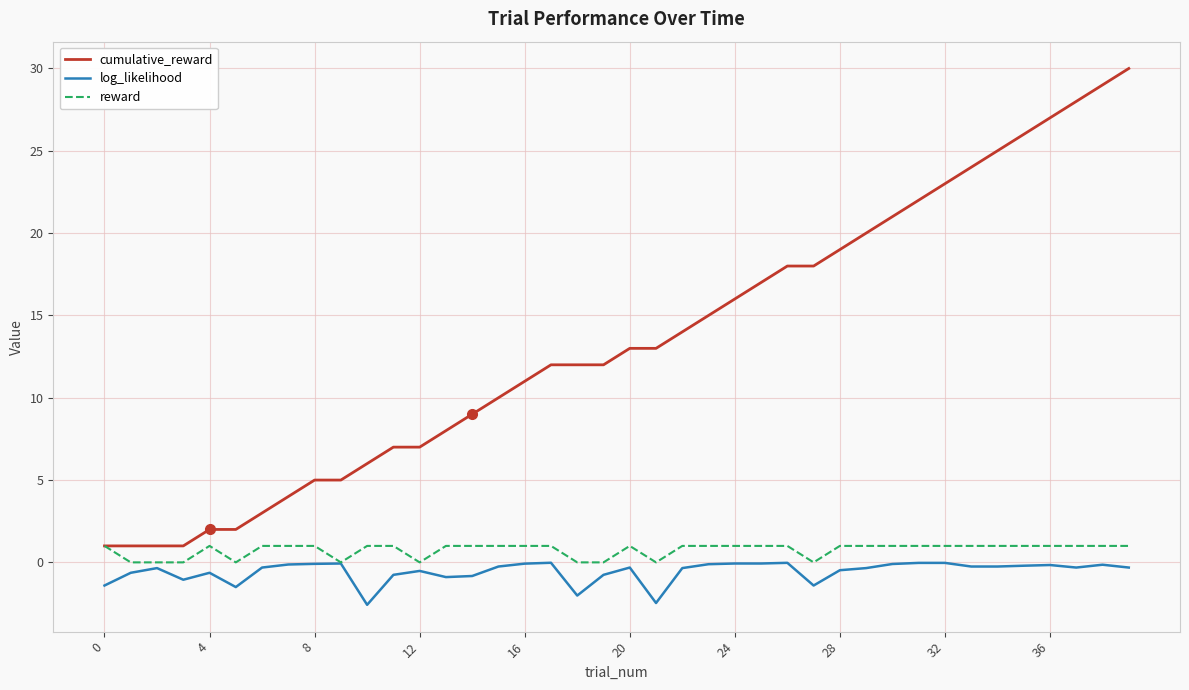

Which series has the largest total across all categories?

cumulative_reward